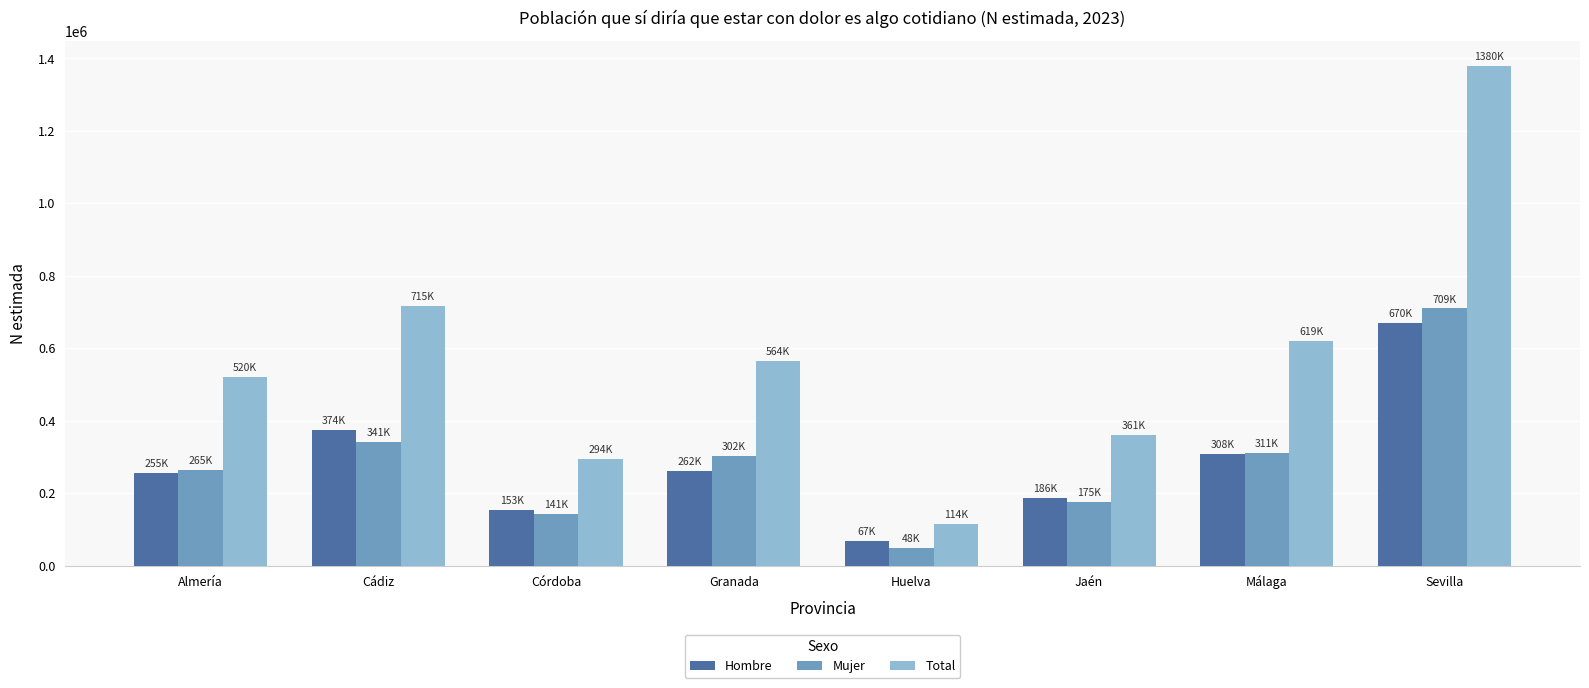

What is the value of the Mujer bar at the 5th from the left?

47541